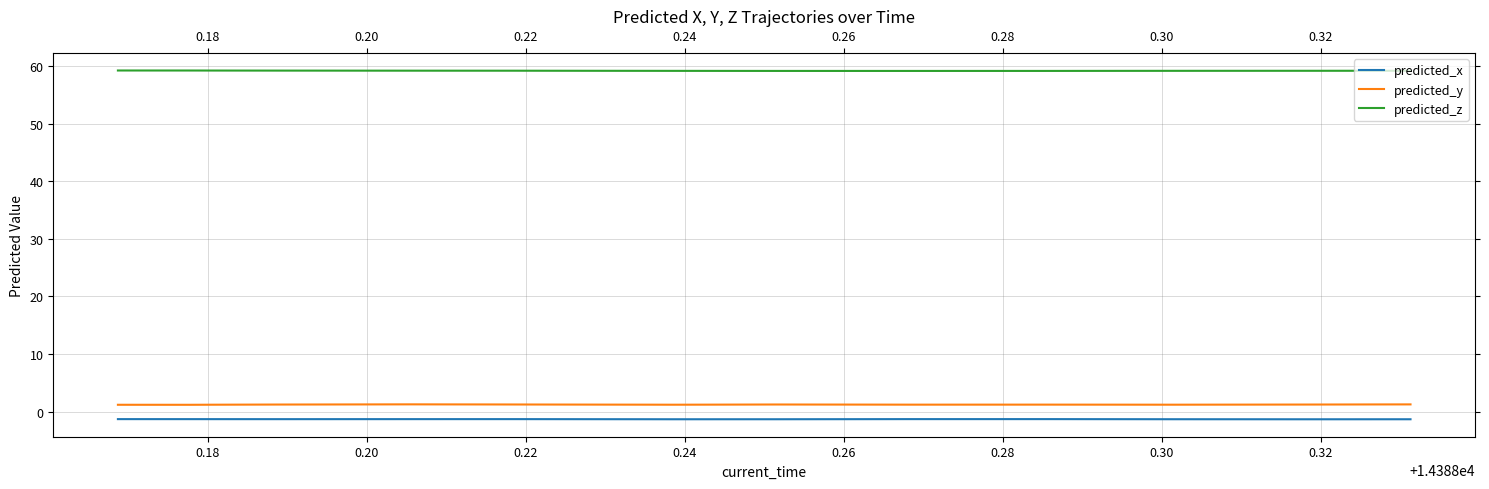

Which series has the largest total across all categories?

predicted_z